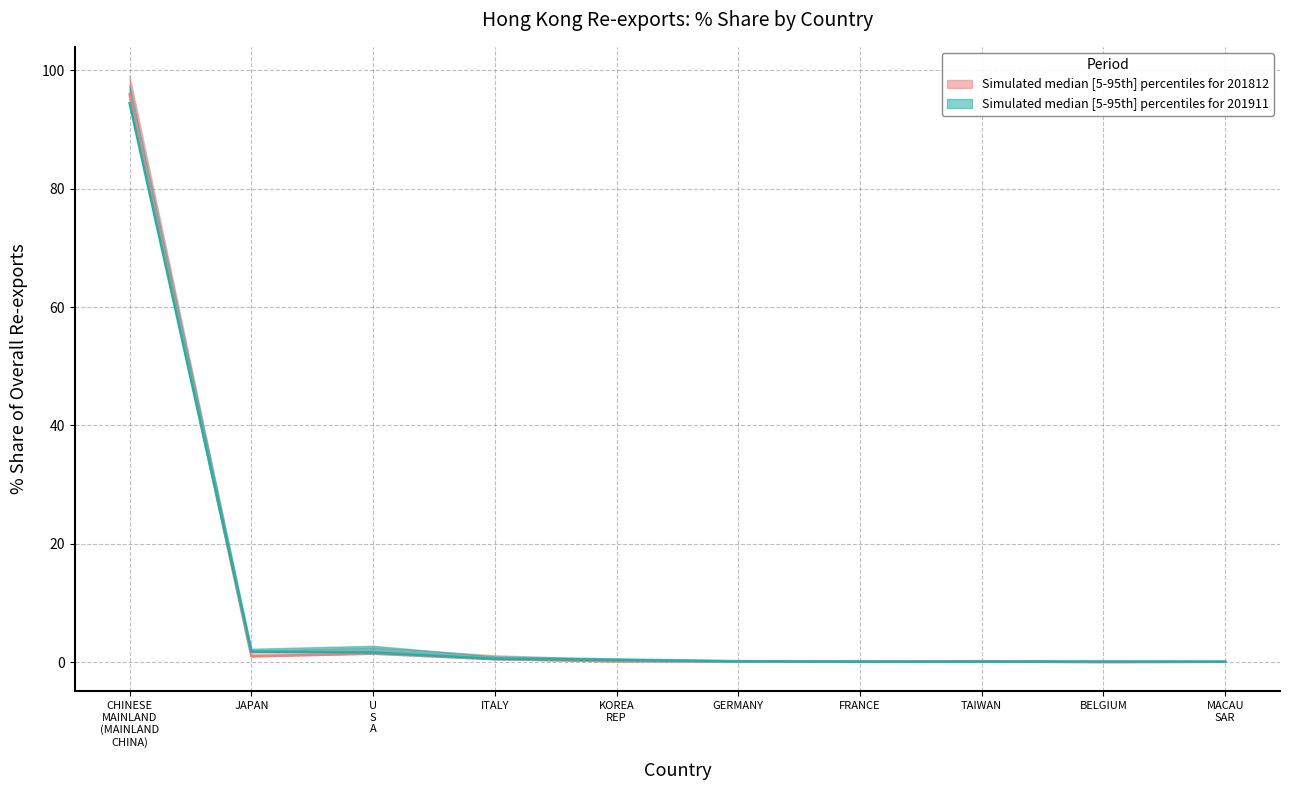

Between which two adjacent categories do 201812 % Share median and 201911 % Share median first intersect?

CHINESE
MAINLAND
(MAINLAND
CHINA) and JAPAN